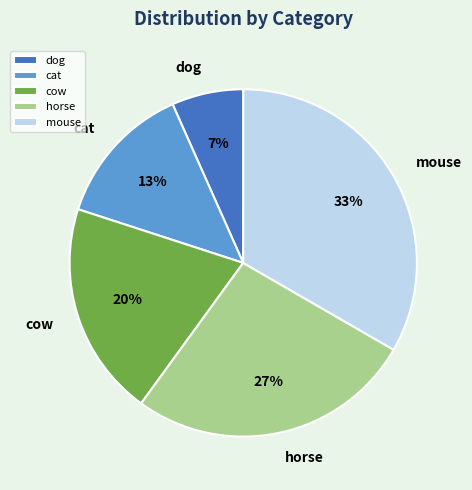

True or false: mouse accounts for 47% of the total.

False